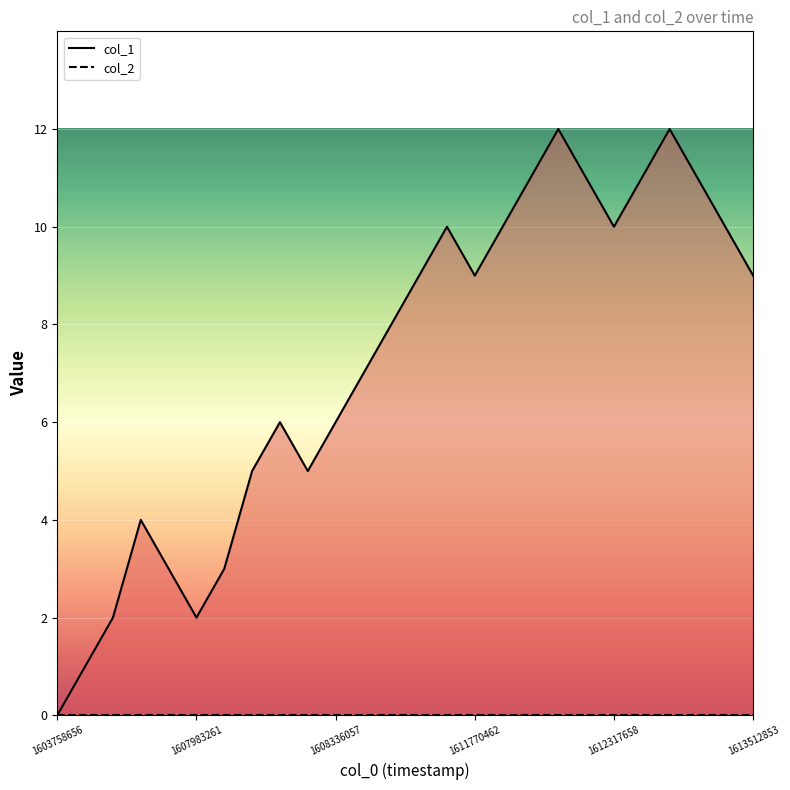

What is the sum of the values at 1607976056 and 1612195264?

14